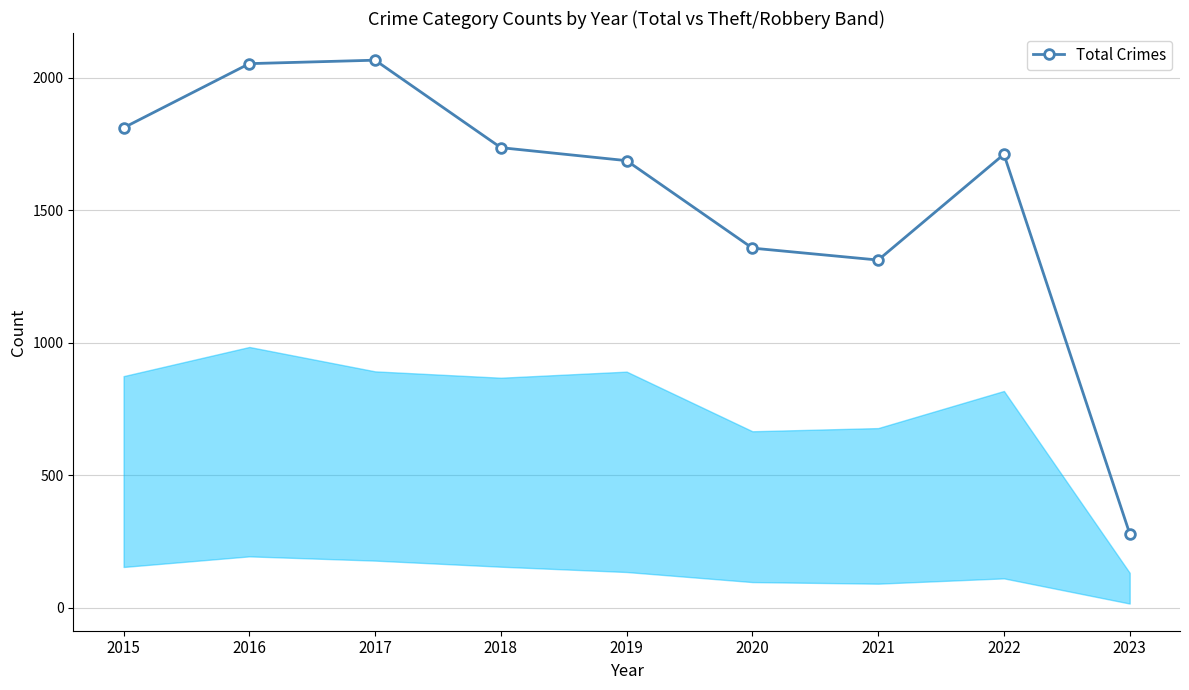

At which category does the data reach its first local valley?

2021